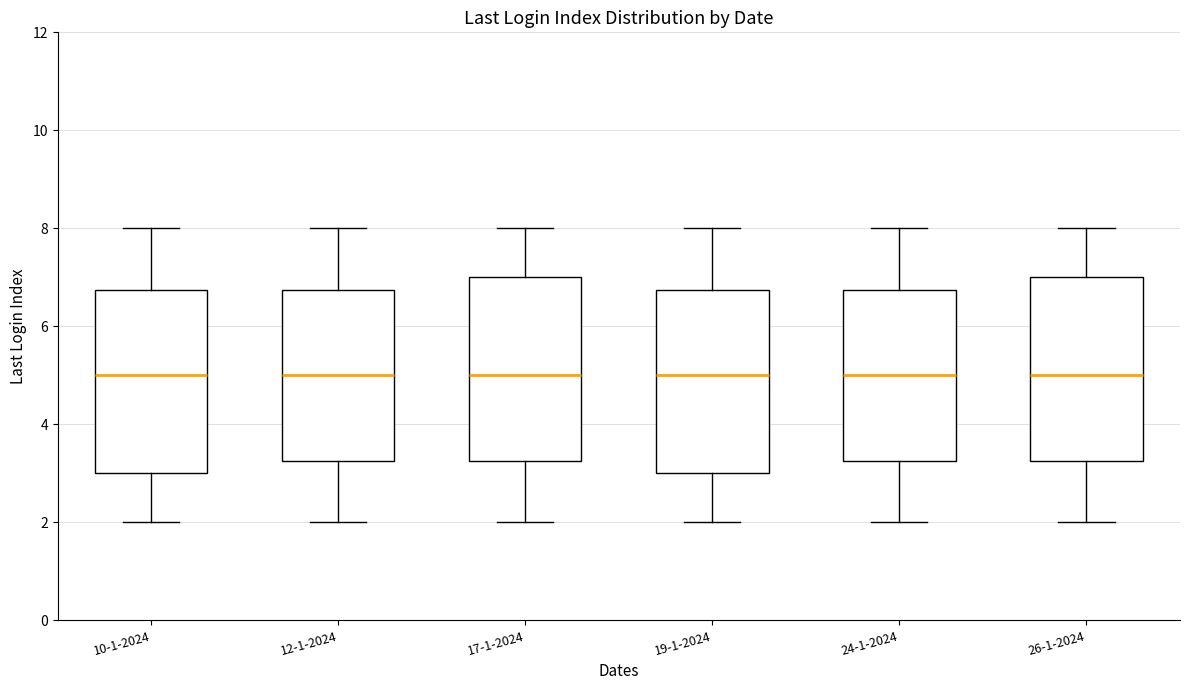

Reading left to right, read every box against the y-axis: the position of its median line, the range the box covers, and the ends of its whiskers. The values are not printed on the chart, so give them approximately, as read against the axis.

10-1-2024: median 5.0, box 3.0 to 6.8, whiskers 2.0 to 8.0
12-1-2024: median 5.0, box 3.2 to 6.8, whiskers 2.0 to 8.0
17-1-2024: median 5.0, box 3.2 to 7.0, whiskers 2.0 to 8.0
19-1-2024: median 5.0, box 3.0 to 6.8, whiskers 2.0 to 8.0
24-1-2024: median 5.0, box 3.2 to 6.8, whiskers 2.0 to 8.0
26-1-2024: median 5.0, box 3.2 to 7.0, whiskers 2.0 to 8.0